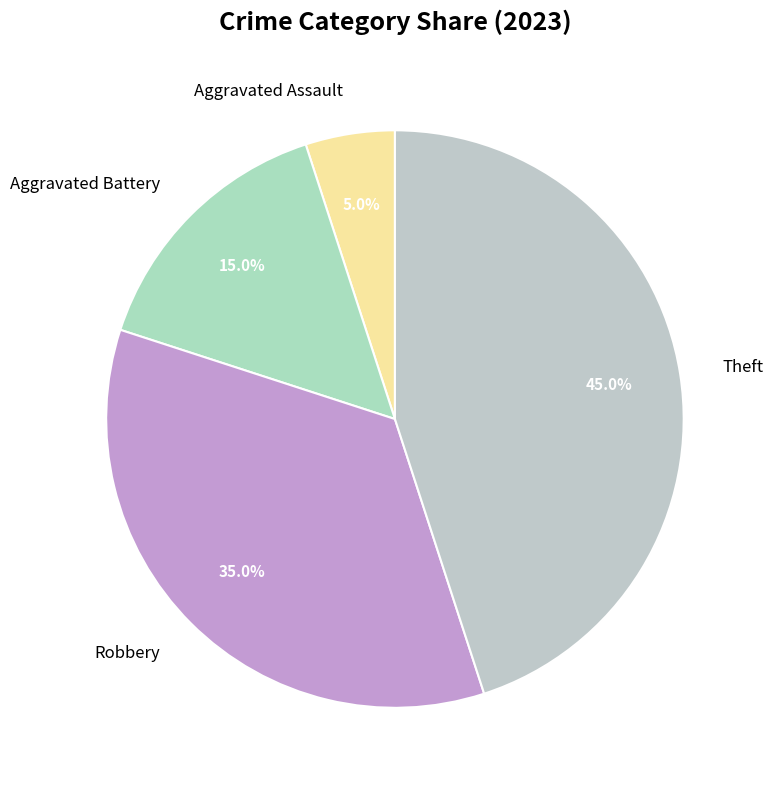

To the nearest percent, what percentage of the pie is Robbery?

35%